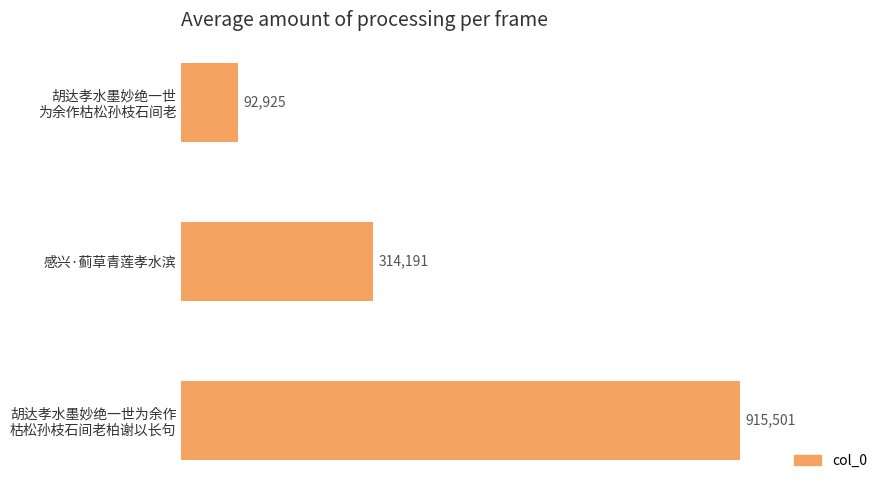

Does the chart contain any negative values?

No